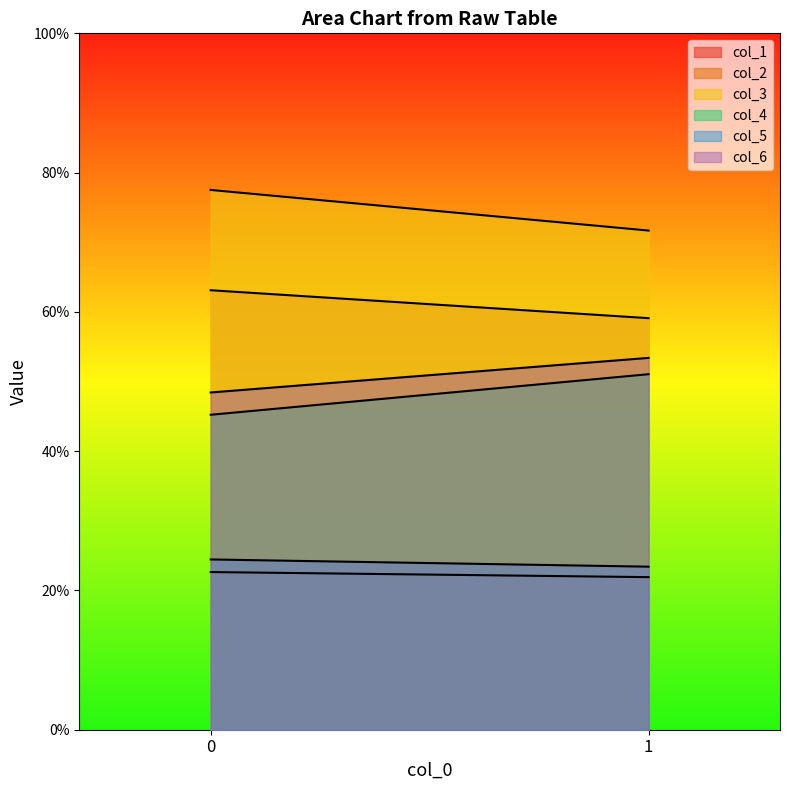

What is the minimum value shown in the chart?

21.9